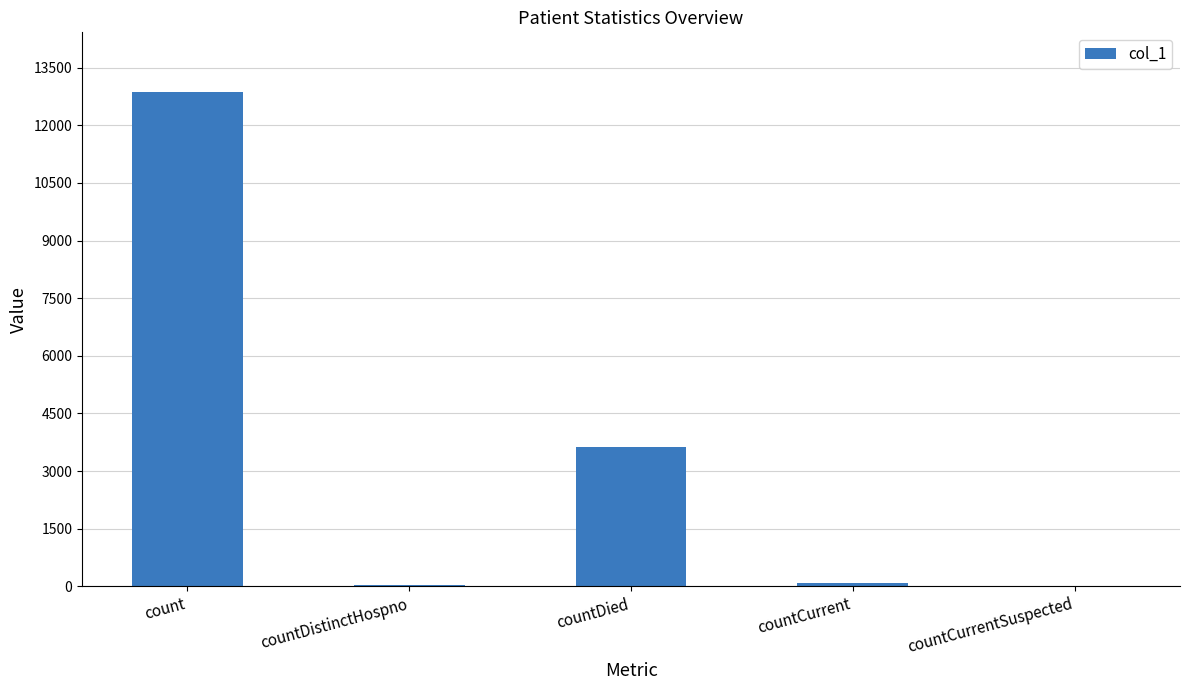

Approximately how many times larger is the value at countDied compared to count?

0.3